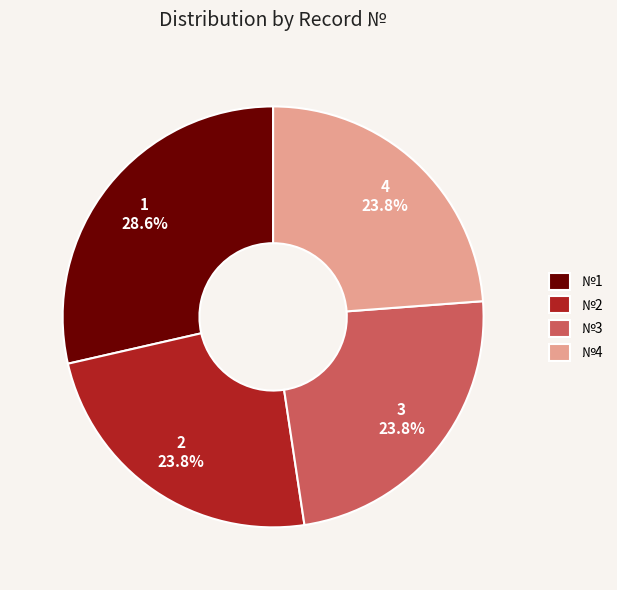

Which slice is the largest?

№1